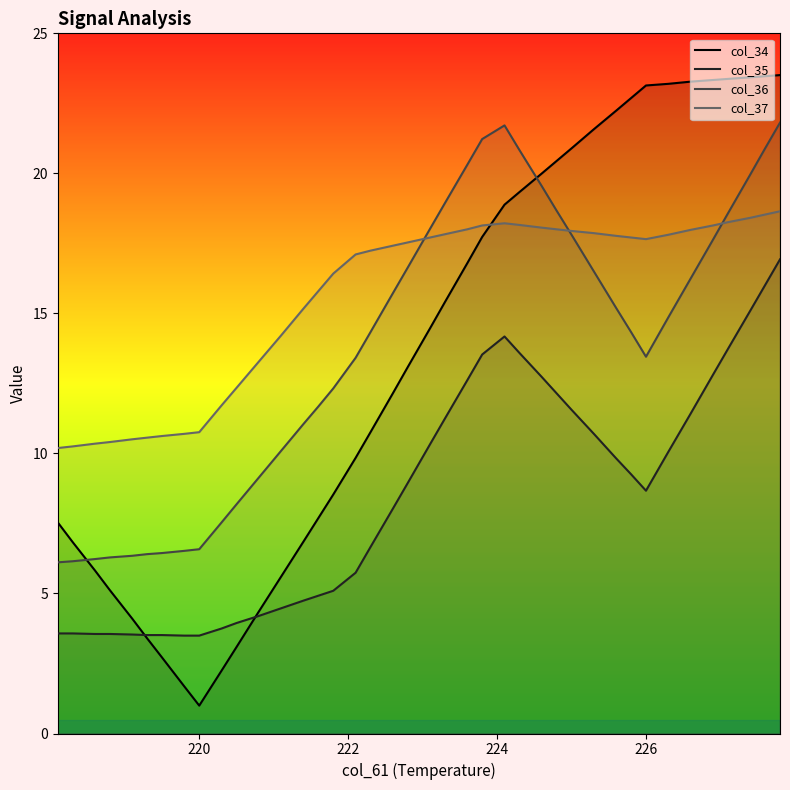

Does the chart display data point markers on the line(s)?

No